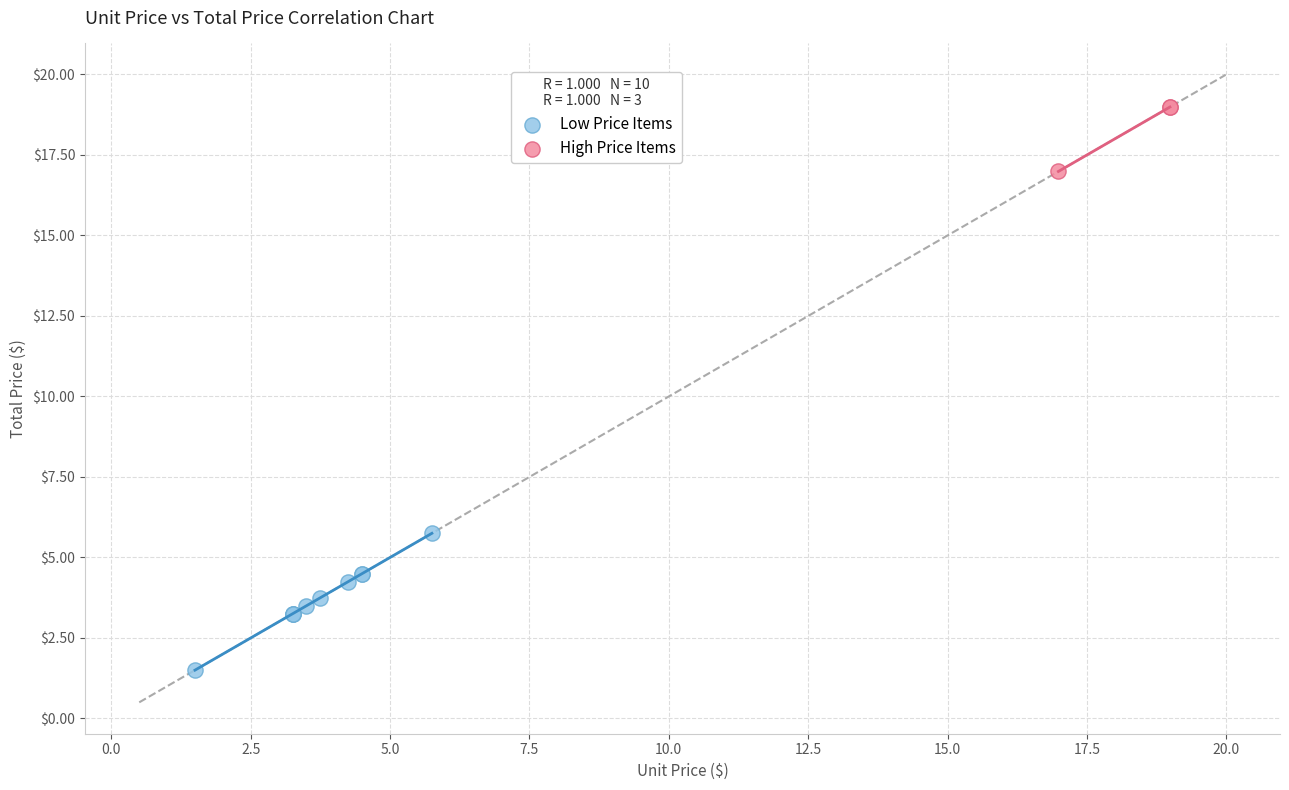

What are all the series names shown in the legend?

Low Price Items, High Price Items